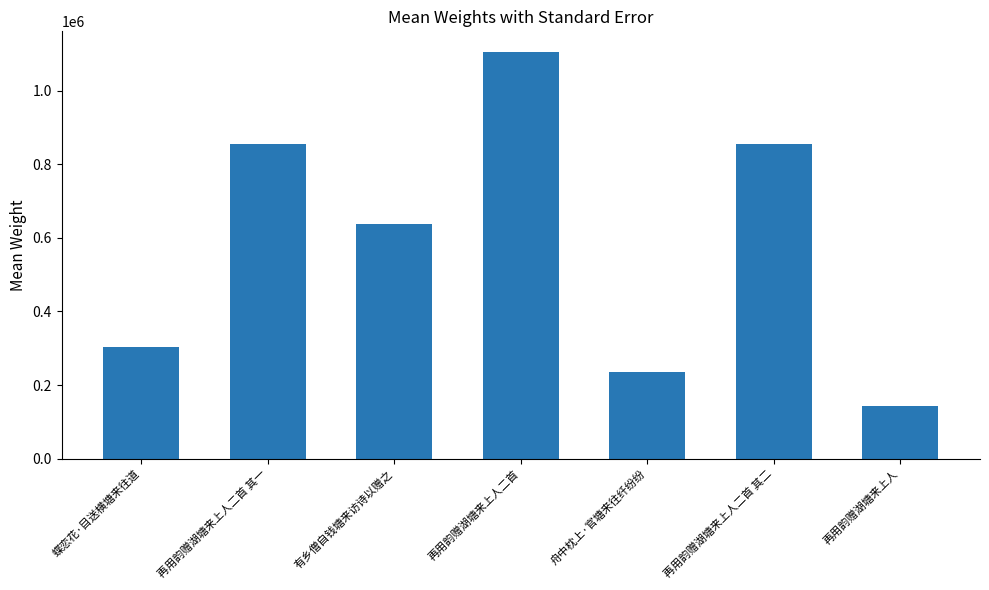

How many bars are there in total?

7